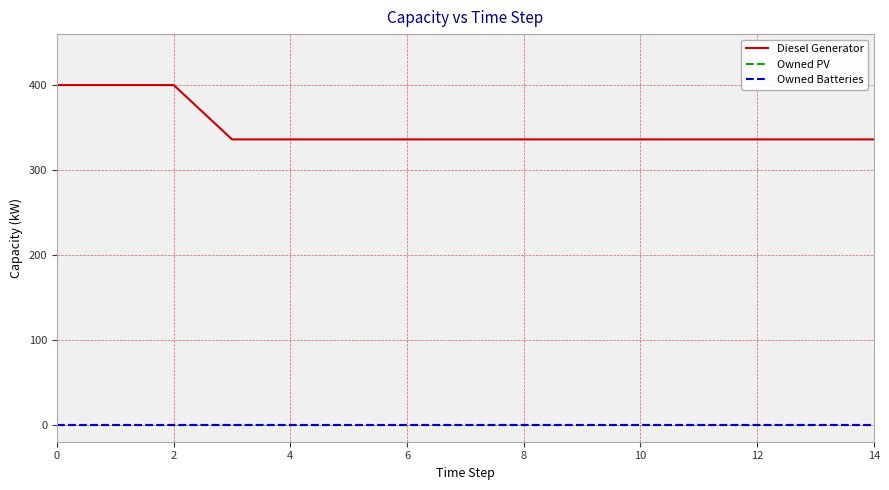

Does the chart display data point markers on the line(s)?

No